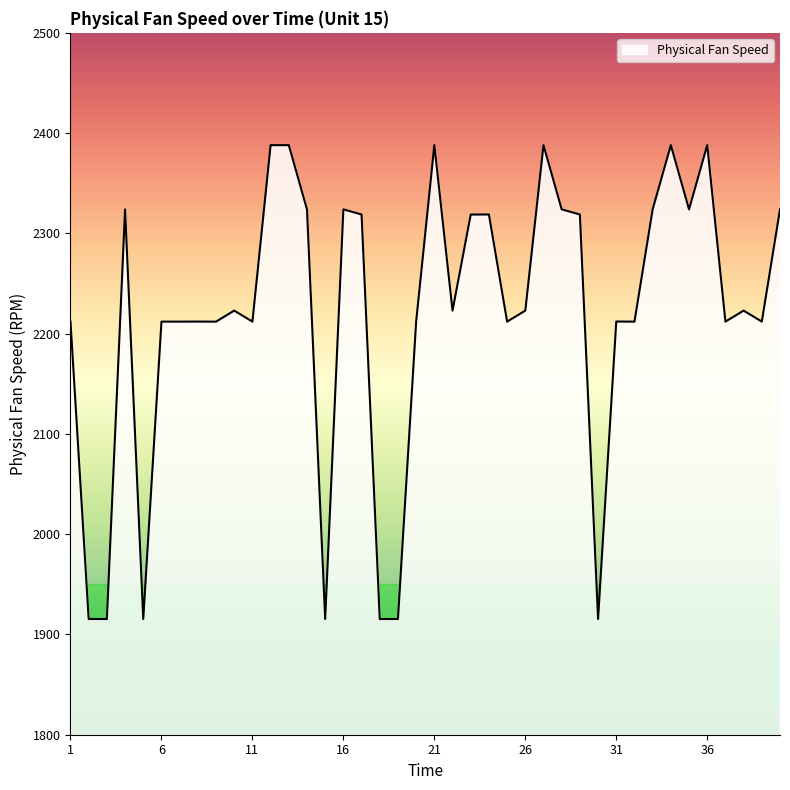

What is the smallest value displayed?

1915.4